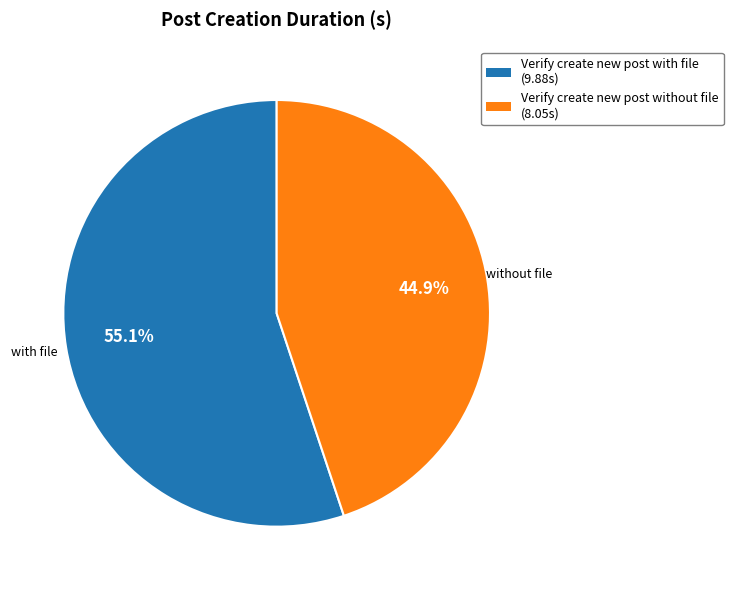

Approximately how many times larger is the value at Verify create new post without file compared to Verify create new post with file?

0.8